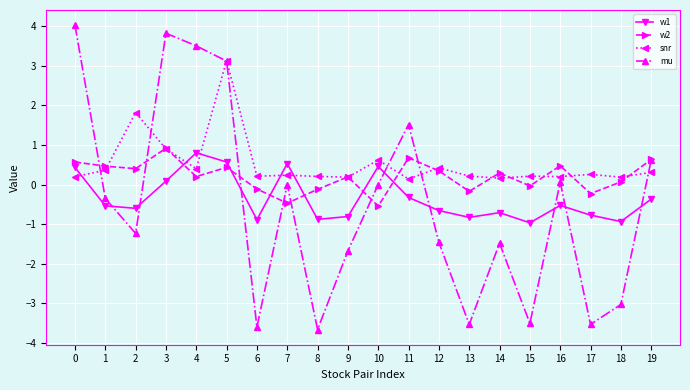

What is the greatest value displayed?

4.0